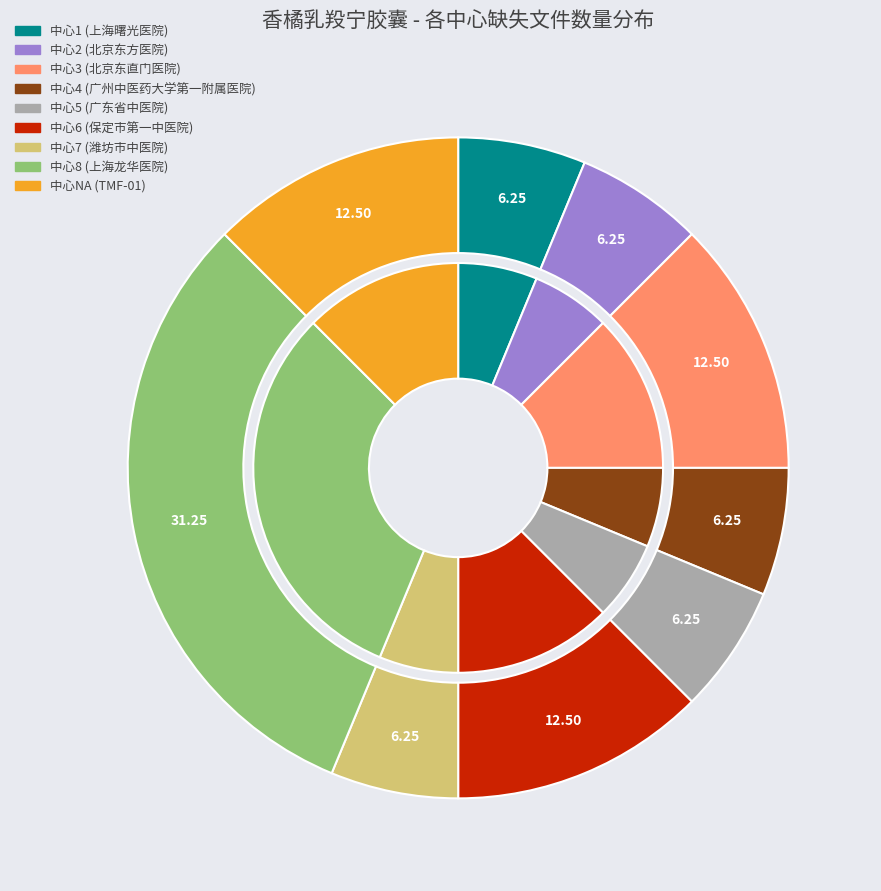

Does 7 account for over 50% of the chart?

No